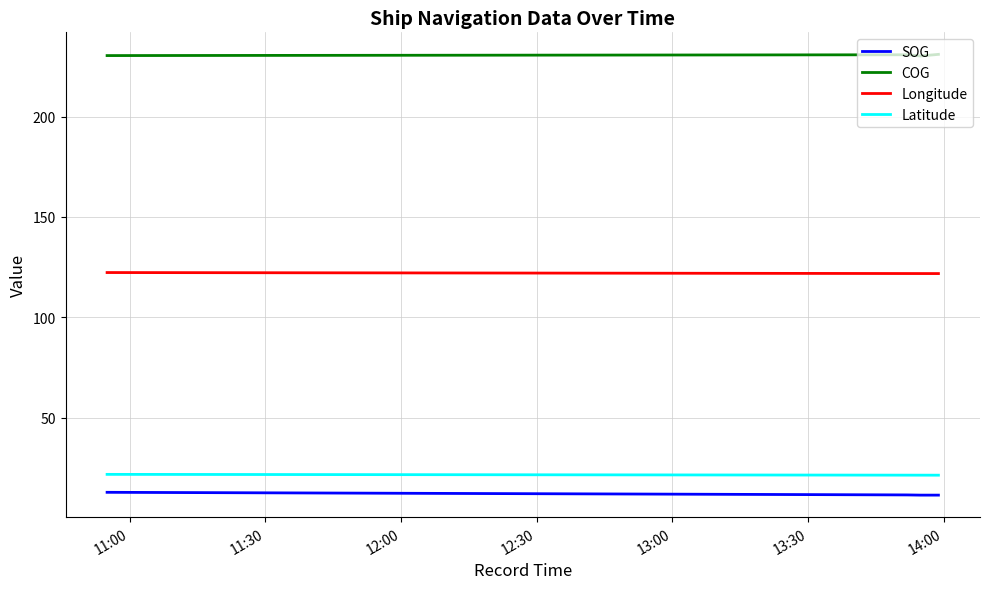

Does the chart display data point markers on the line(s)?

No